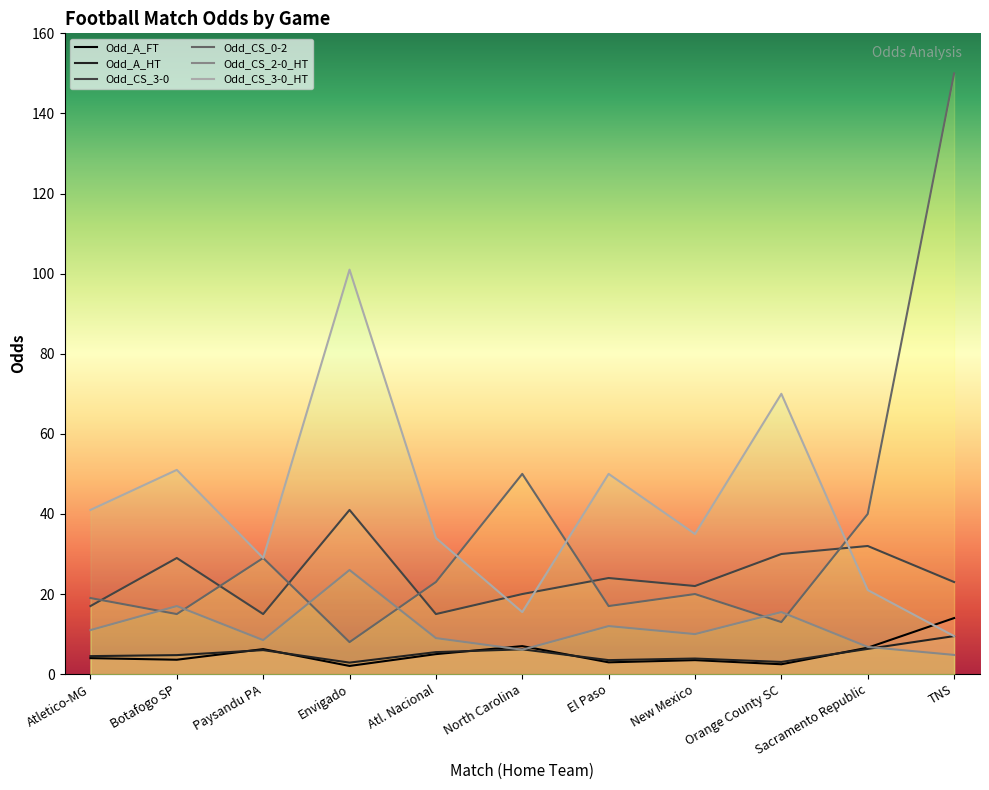

Reading left to right, transcribe all the data shown in this chart.

Odd_A_FT: 4.0	3.6	6.2	2.0	5.0	7.0	3.0	3.5	2.5	6.6	14.0
Odd_A_HT: 4.5	4.8	6.0	2.9	5.5	6.2	3.5	3.9	3.0	6.3	9.5
Odd_CS_3-0: 17.0	29.0	15.0	41.0	15.0	20.0	24.0	22.0	30.0	32.0	23.0
Odd_CS_0-2: 19.0	15.0	29.0	8.0	23.0	50.0	17.0	20.0	13.0	40.0	150.0
Odd_CS_2-0_HT: 11.0	17.0	8.5	26.0	9.0	6.1	12.0	10.0	15.5	6.8	4.8
Odd_CS_3-0_HT: 41.0	51.0	29.0	101.0	34.0	15.5	50.0	35.0	70.0	21.0	9.5